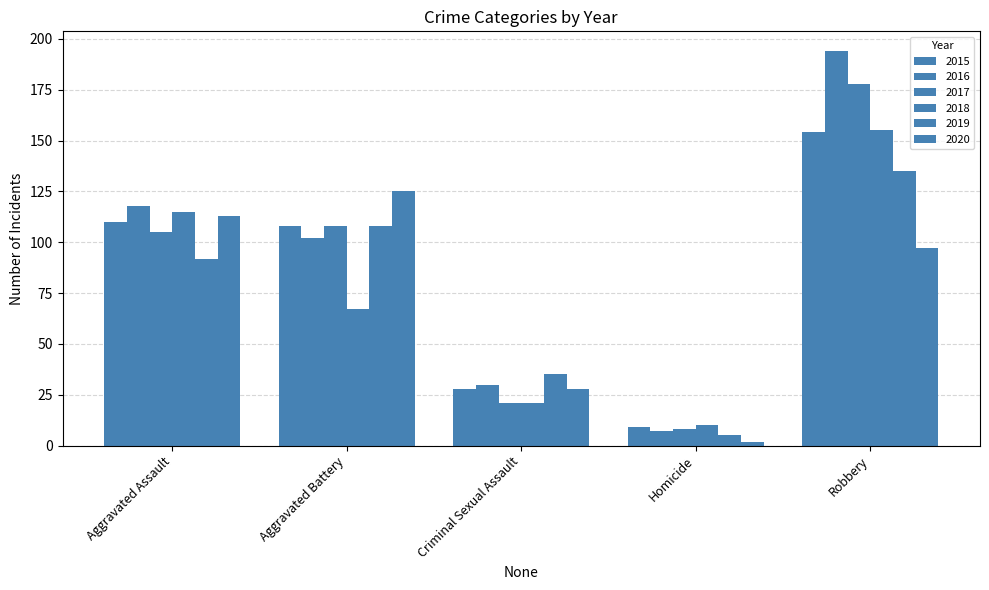

Does the chart contain any negative values?

No